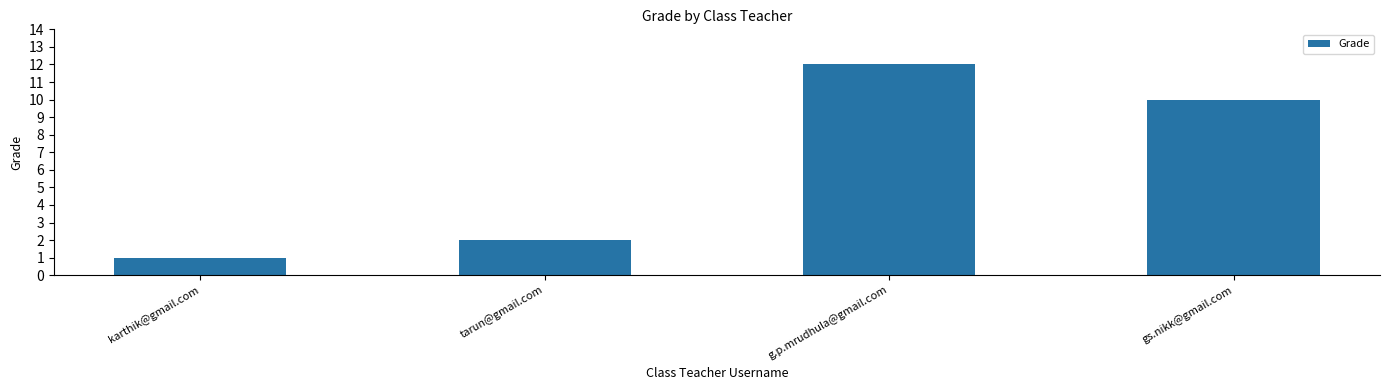

What is the approximate value at tarun@gmail.com?

2